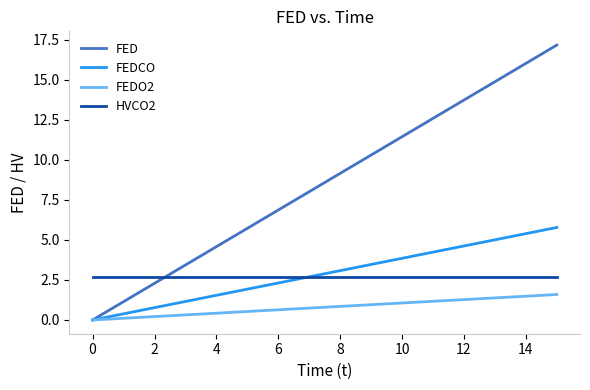

What is the maximum value shown in the chart?

17.2